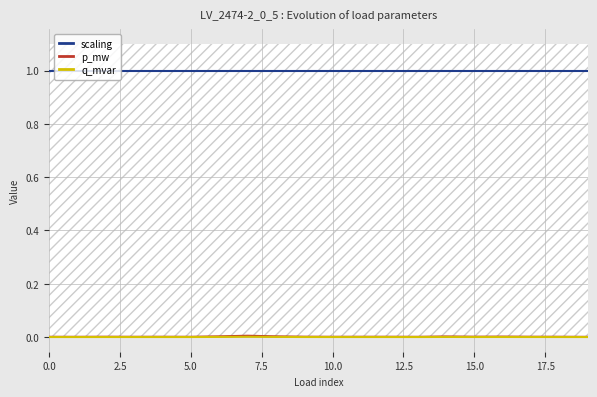

True or false: scaling and p_mw cross at least once.

False